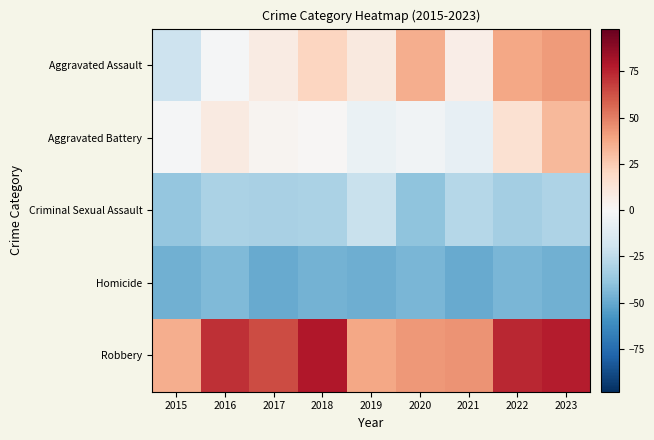

How many data points does each series have?

9